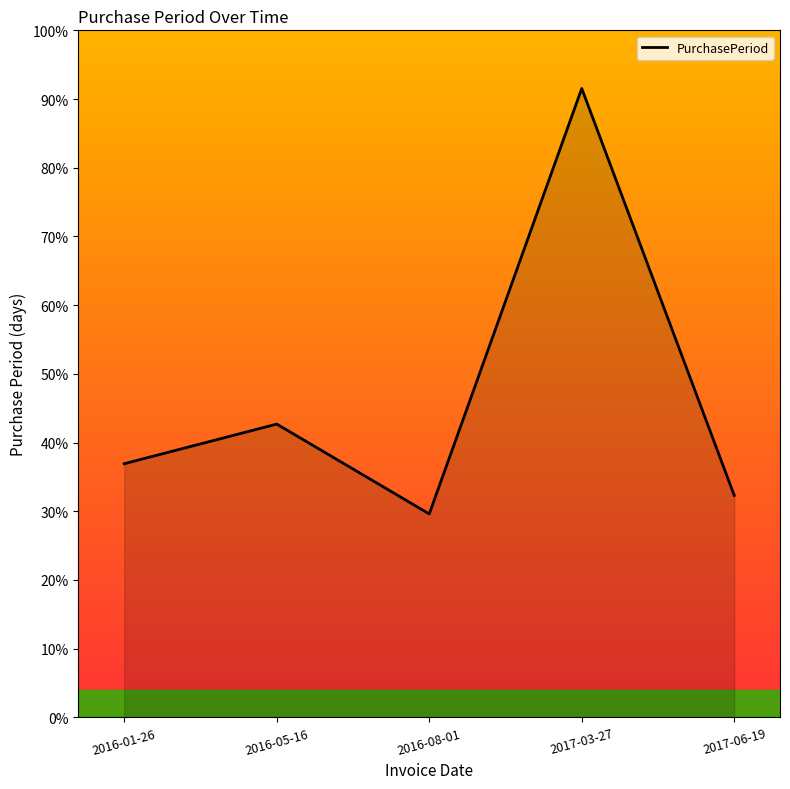

Between 2016-01-26 and 2016-05-16, which is larger?

2016-05-16